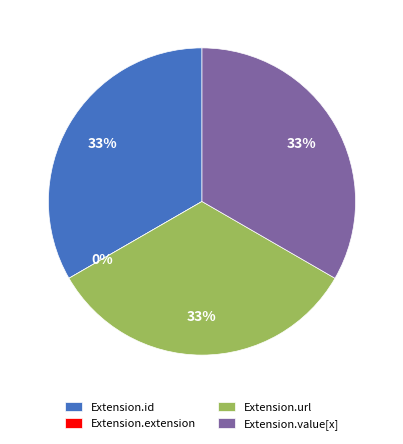

To the nearest percent, what is the difference between the Extension.extension and Extension.value[x] slice percentages?

33%